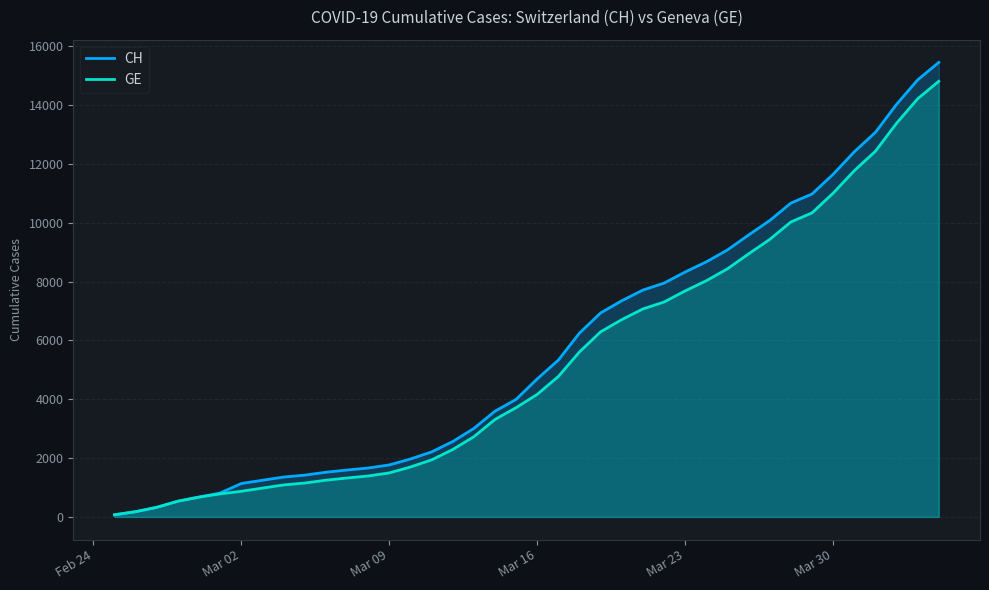

Which series has the largest range (max minus min)?

CH